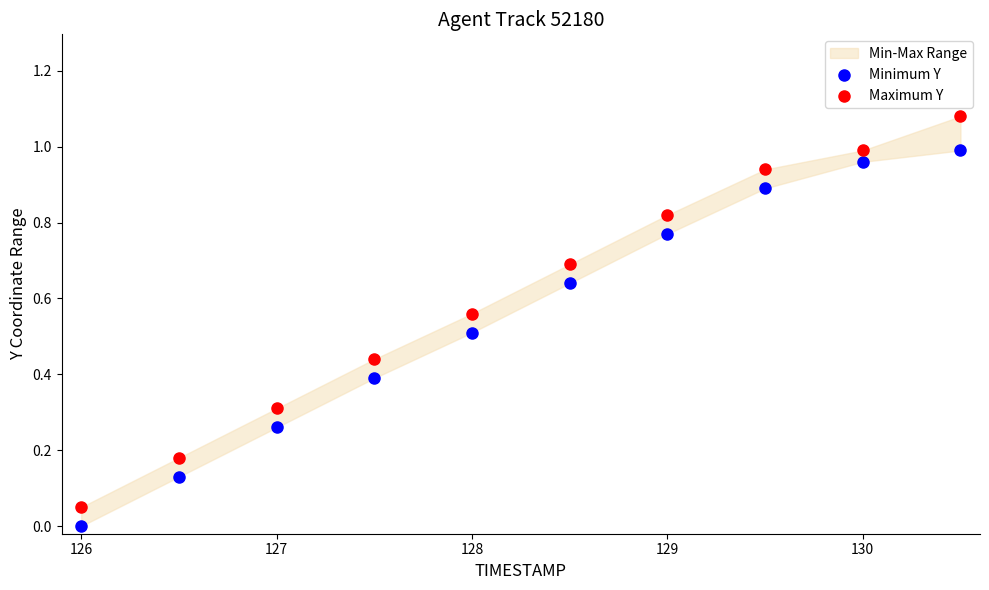

What is the X range (max minus min) for the scatter plot?

4.5